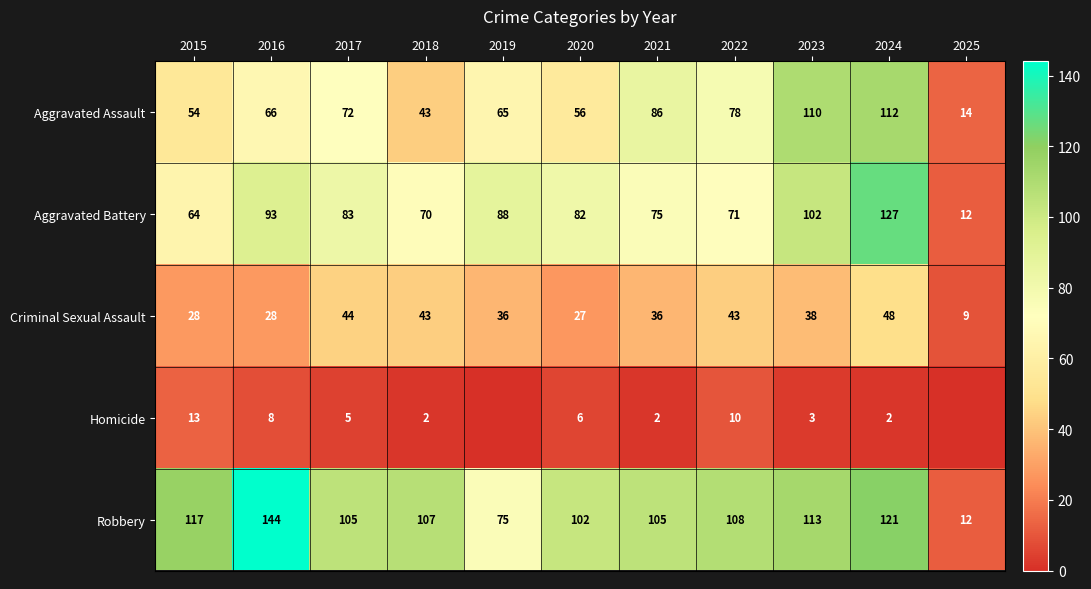

Which series changed the most between 2017 and 2020?

Criminal Sexual Assault